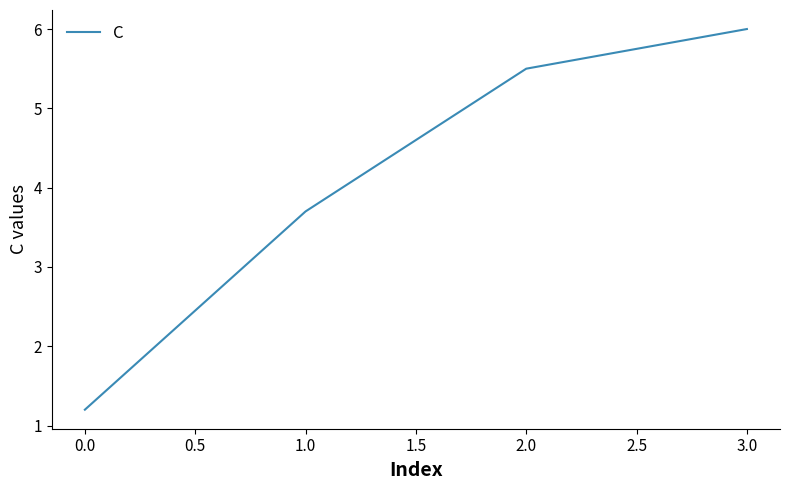

Is it true that the value at 1.0 is 3.7?

True